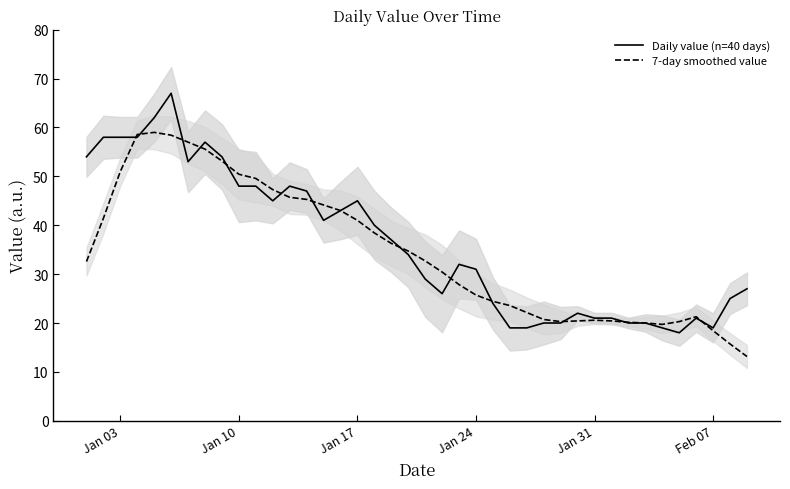

Is it true that Daily value (n=40 days) equals 48.0 at Jan 10?

True